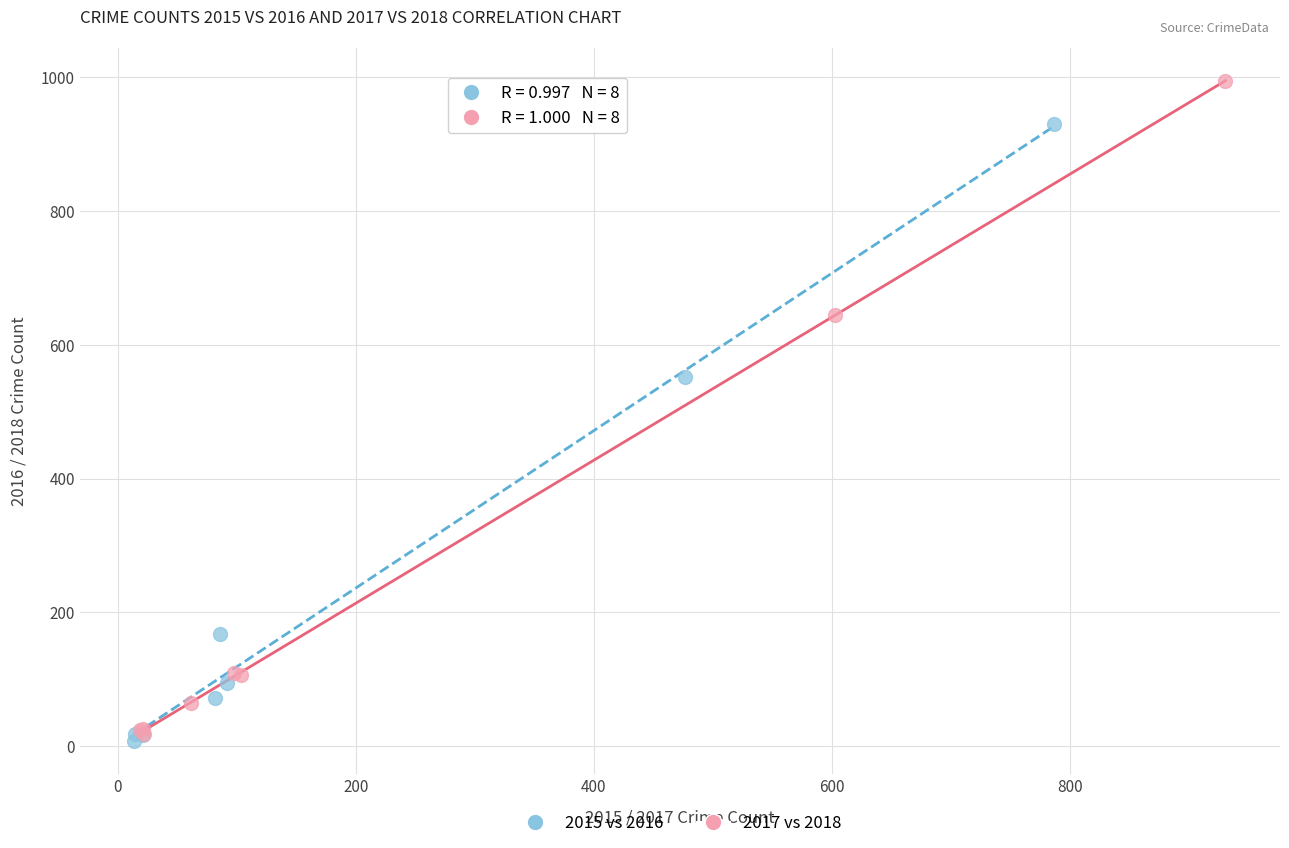

Which series reaches the maximum Y coordinate?

2017 vs 2018